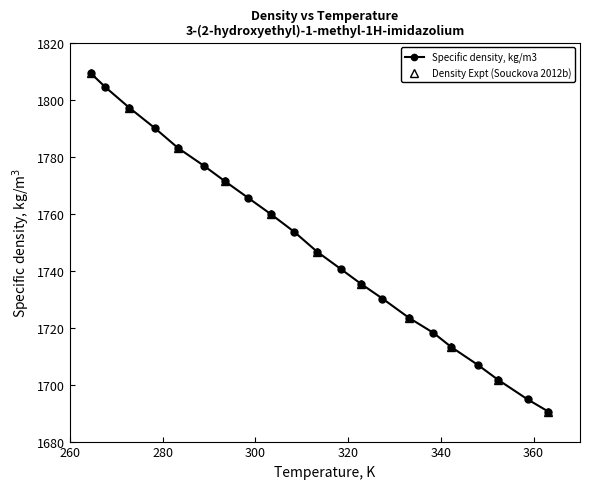

True or false: Specific density, kg/m3 has more than 0 interior local peaks.

False